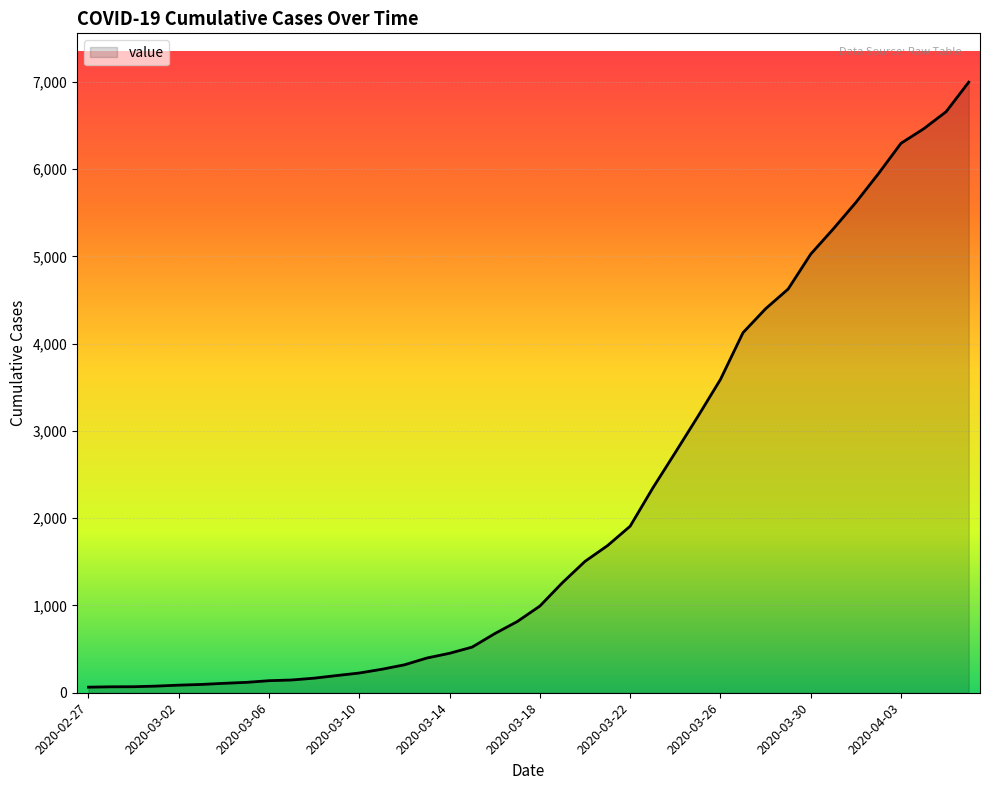

Reading right to left, list all the values displayed in this chart.

2020-04-06=6995	2020-04-05=6657	2020-04-04=6460	2020-04-03=6295	2020-04-02=5947	2020-04-01=5617	2020-03-31=5314	2020-03-30=5025	2020-03-29=4625	2020-03-28=4399	2020-03-27=4125	2020-03-26=3589	2020-03-25=3165	2020-03-24=2752	2020-03-23=2344	2020-03-22=1908	2020-03-21=1686	2020-03-20=1505	2020-03-19=1261	2020-03-18=993	2020-03-17=816	2020-03-16=677	2020-03-15=523	2020-03-14=452	2020-03-13=398	2020-03-12=320	2020-03-11=269	2020-03-10=226	2020-03-09=197	2020-03-08=167	2020-03-07=146	2020-03-06=138	2020-03-05=119	2020-03-04=108	2020-03-03=95	2020-03-02=87	2020-03-01=76	2020-02-29=69	2020-02-28=68	2020-02-27=64